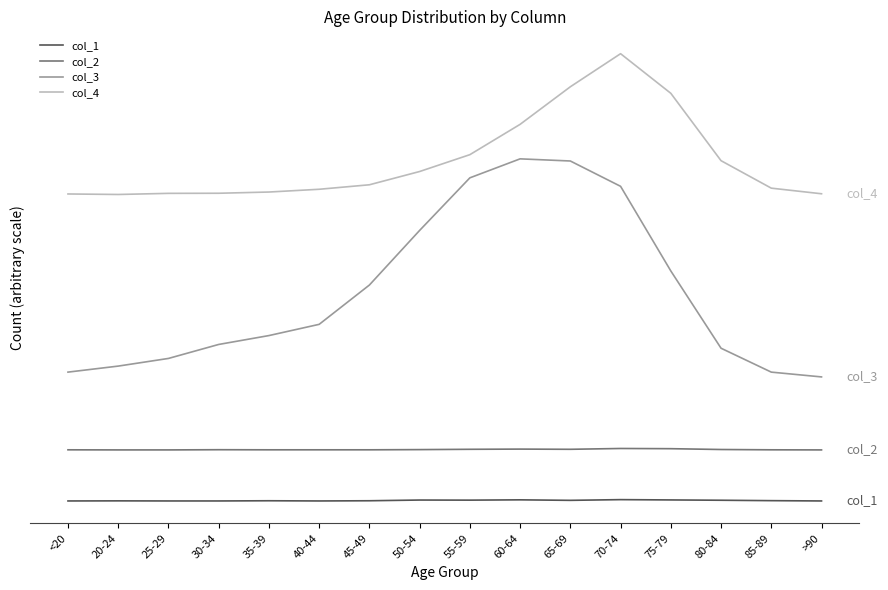

What is the difference between the highest and lowest values at 30-34?

3014